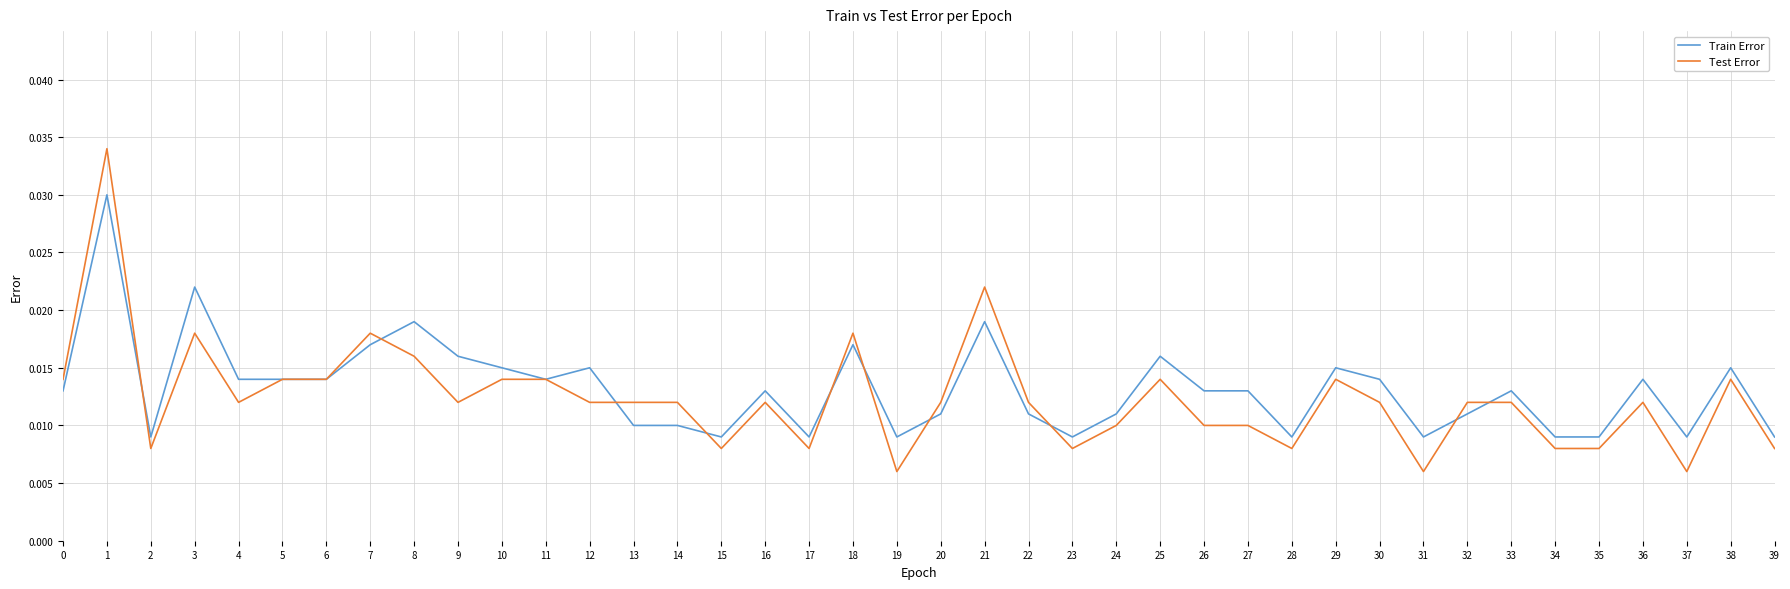

At how many categories does at least one series exceed 0?

40